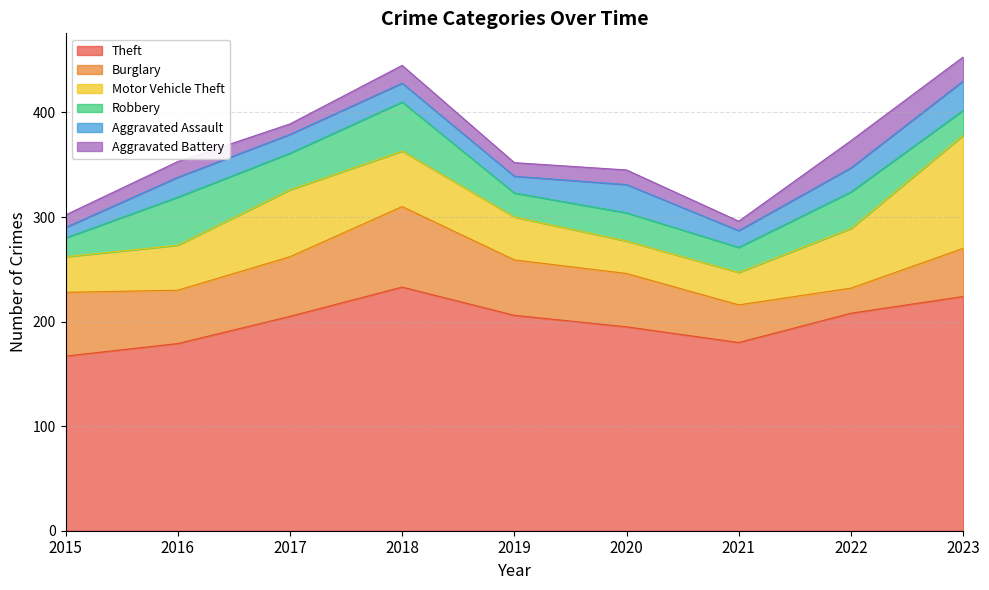

Read the Robbery value at 2016, to the nearest 10.

50